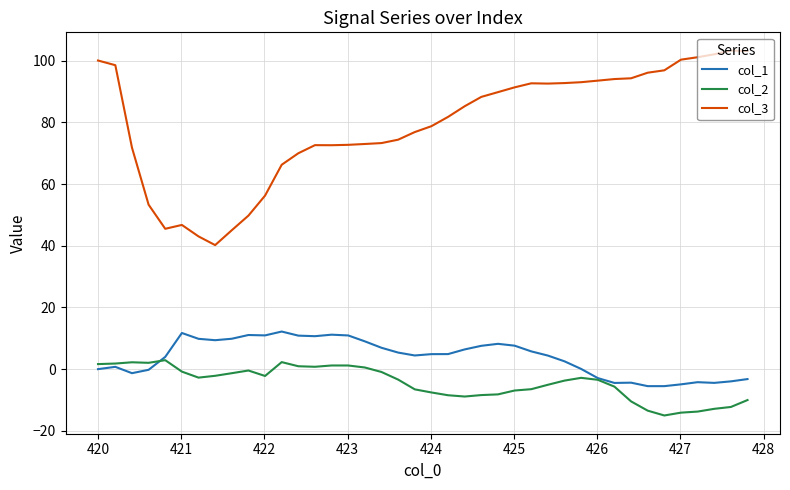

True or false: col_3 and col_2 cross at least once.

False